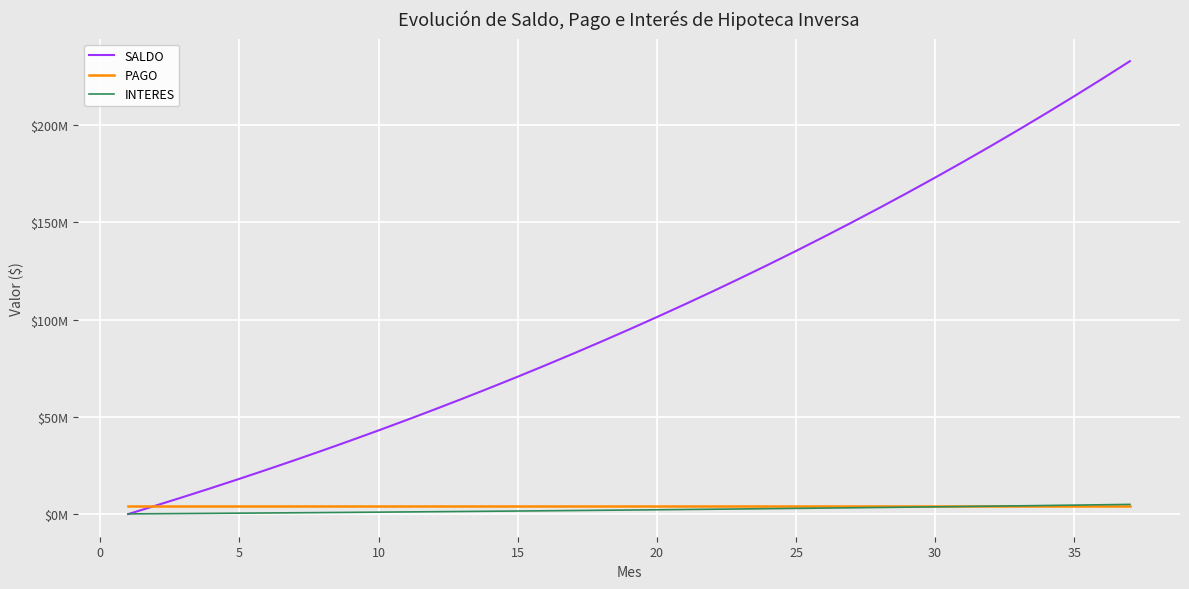

What are all the series names shown in the legend?

SALDO, PAGO, INTERES